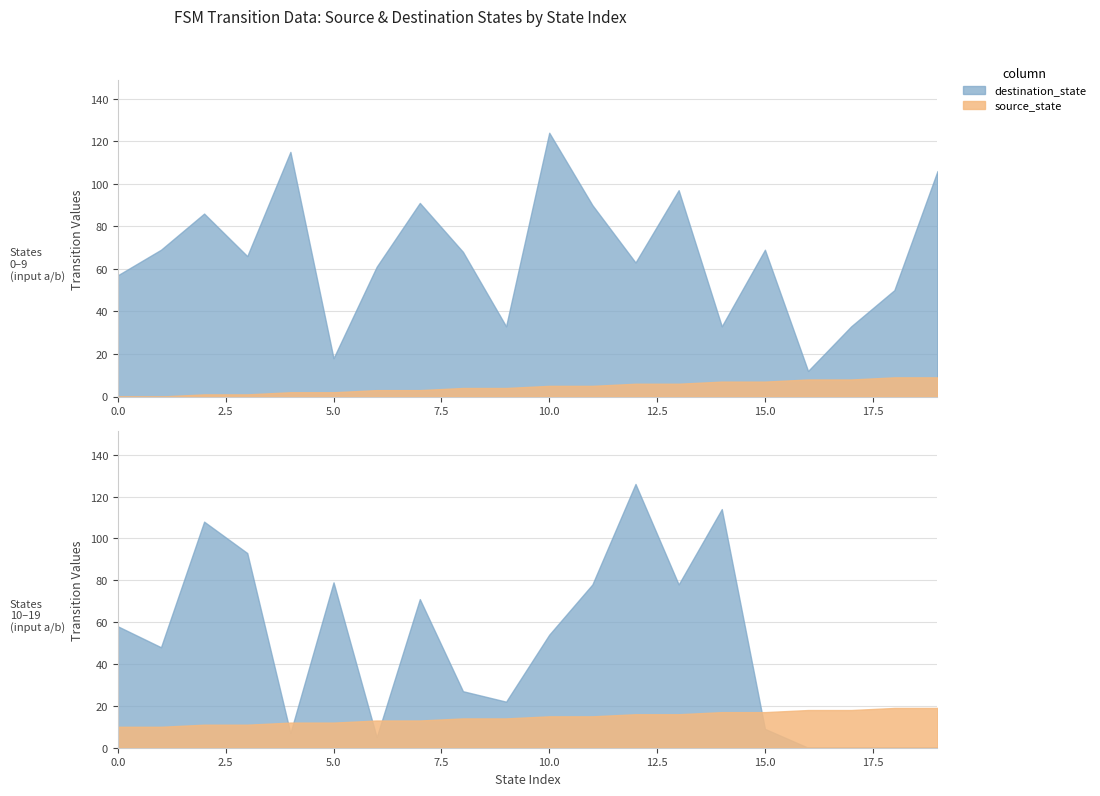

What is the spread (max minus min) of values at 14?

26